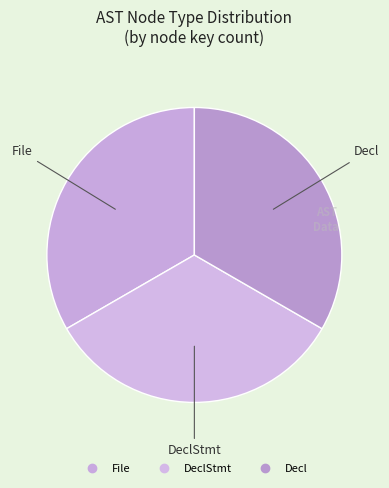

Is there any slice that represents more than half of the pie?

No